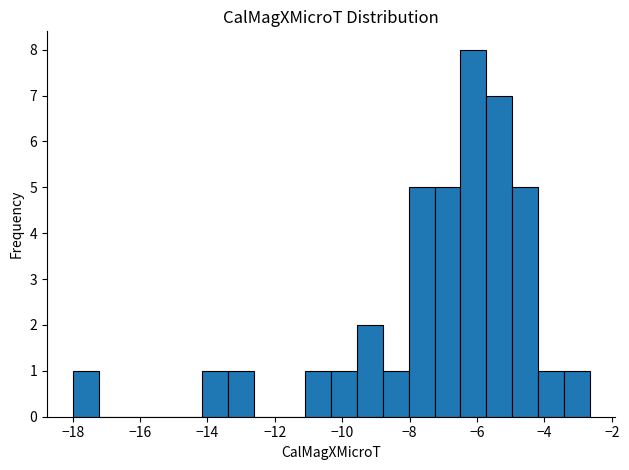

Around what value on the x-axis is the tallest bar? Give the approximate position of its centre, as read against the axis.

-6.2